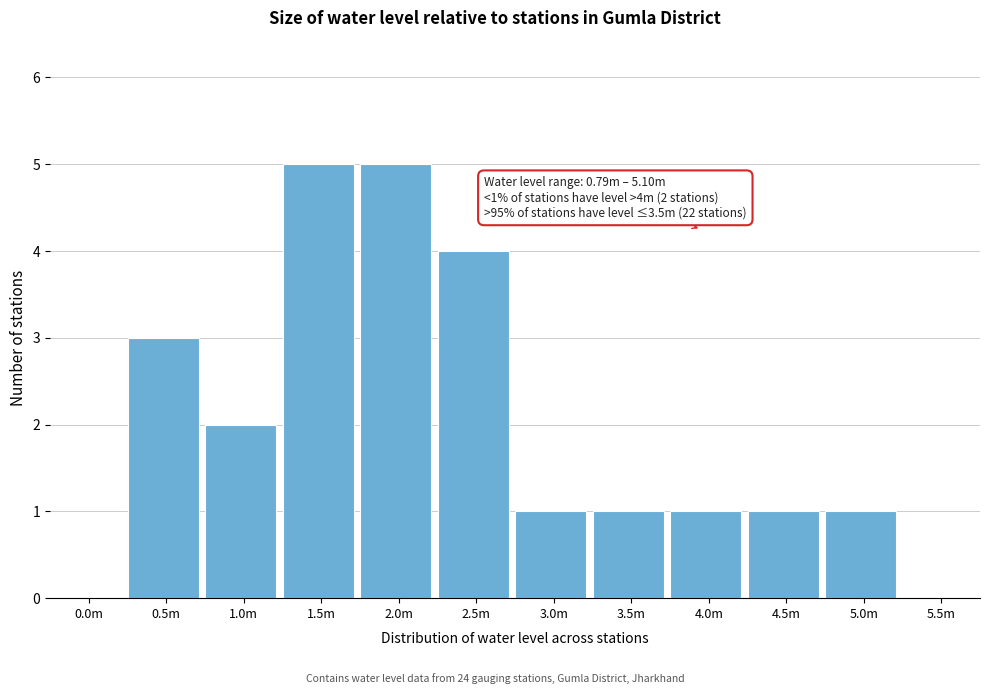

Reading right to left, what are all the values shown in this chart?

5.5m=0	5.0m=1	4.5m=1	4.0m=1	3.5m=1	3.0m=1	2.5m=4	2.0m=5	1.5m=5	1.0m=2	0.5m=3	0.0m=0